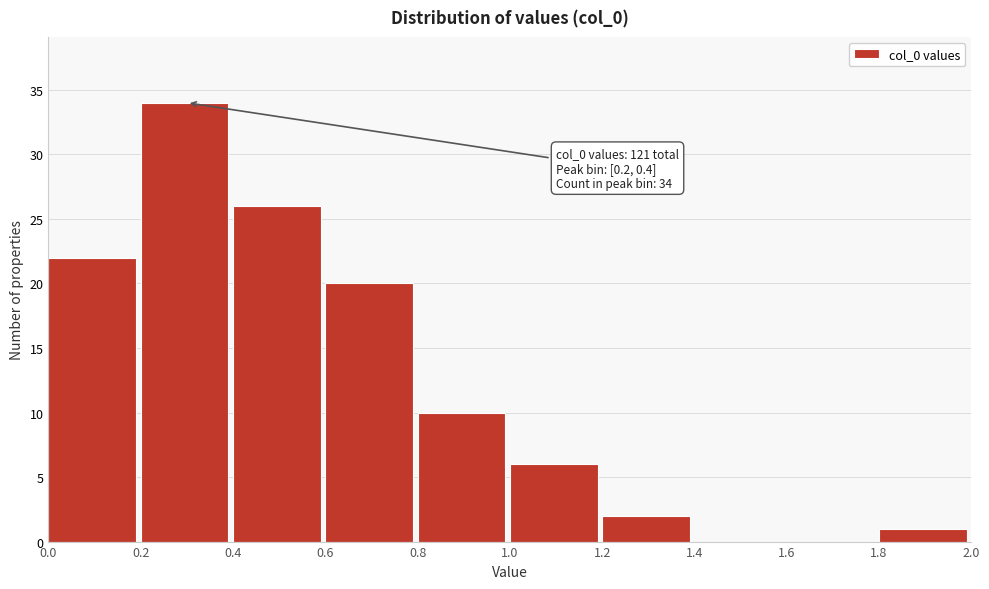

Over which range of the x-axis is the bar tallest?

0.2 to 0.4